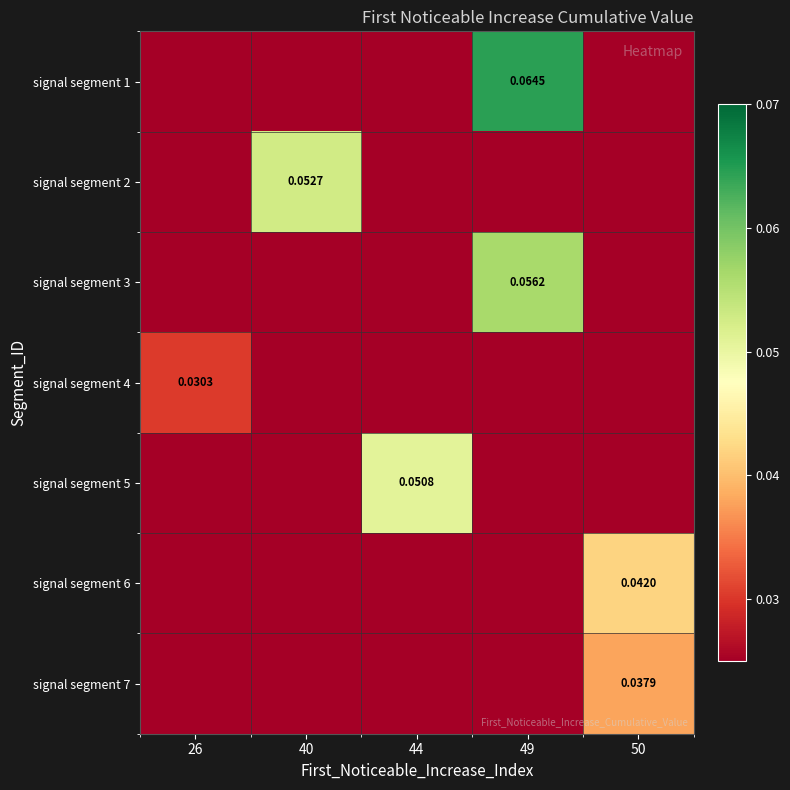

Is it true that signal segment 1 equals 0.1 at 49?

True